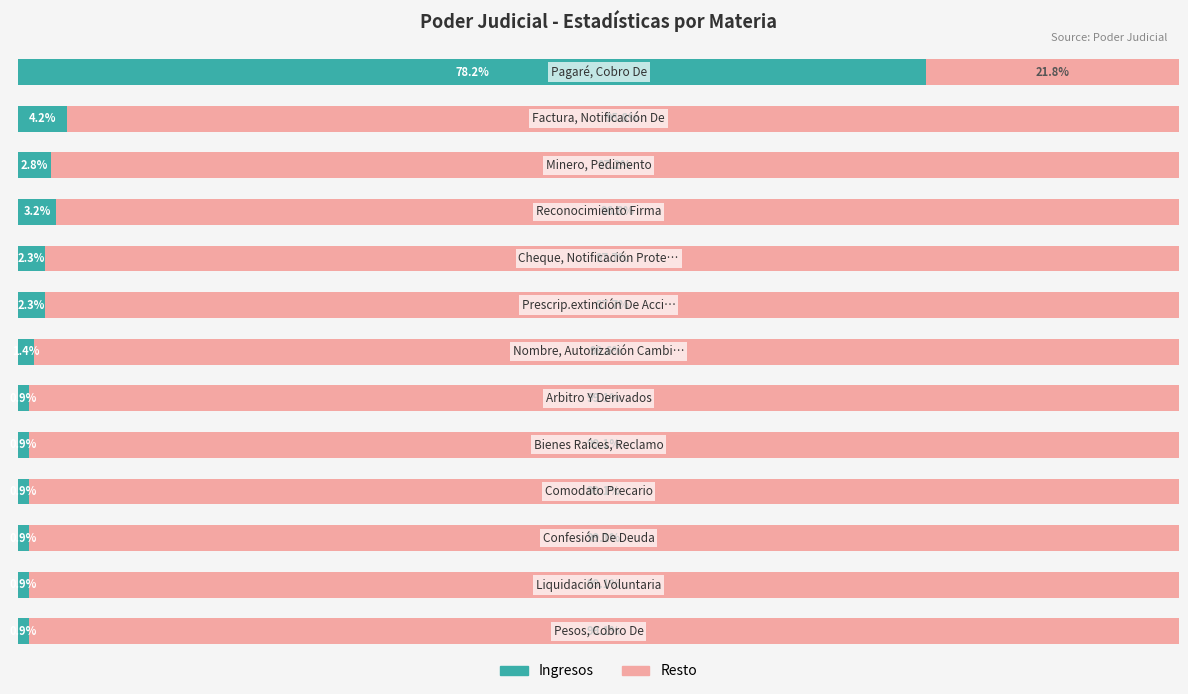

What are all the series names shown in the legend?

Ingresos, Resto